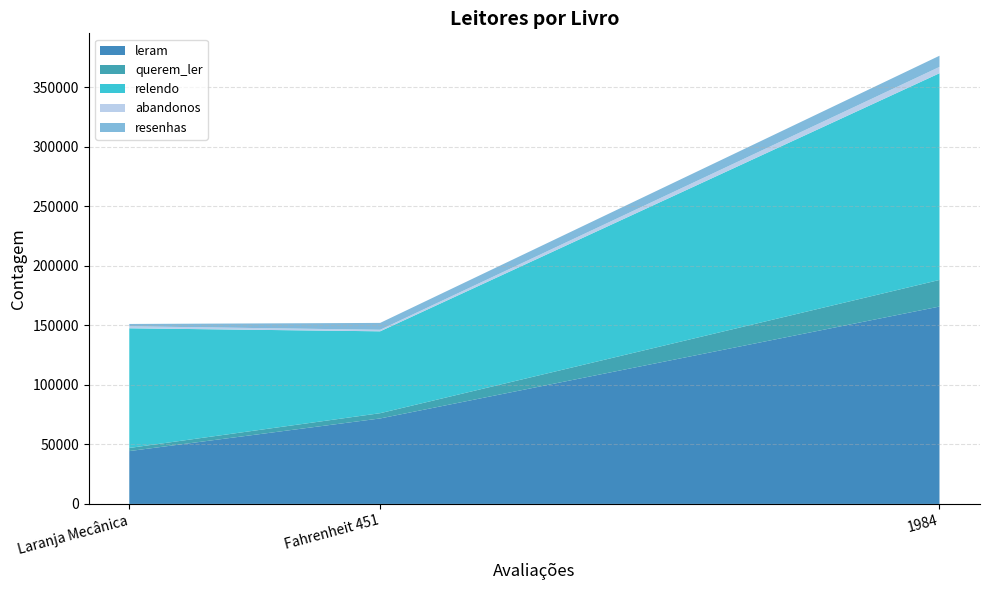

At which category is the sum across all series the highest?

1984